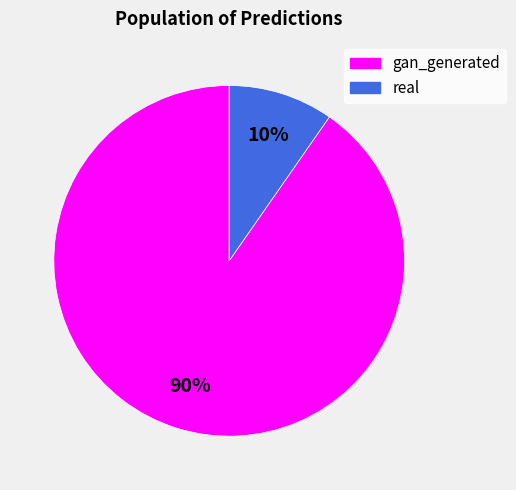

Rank the categories by value from highest to lowest.

gan_generated, real